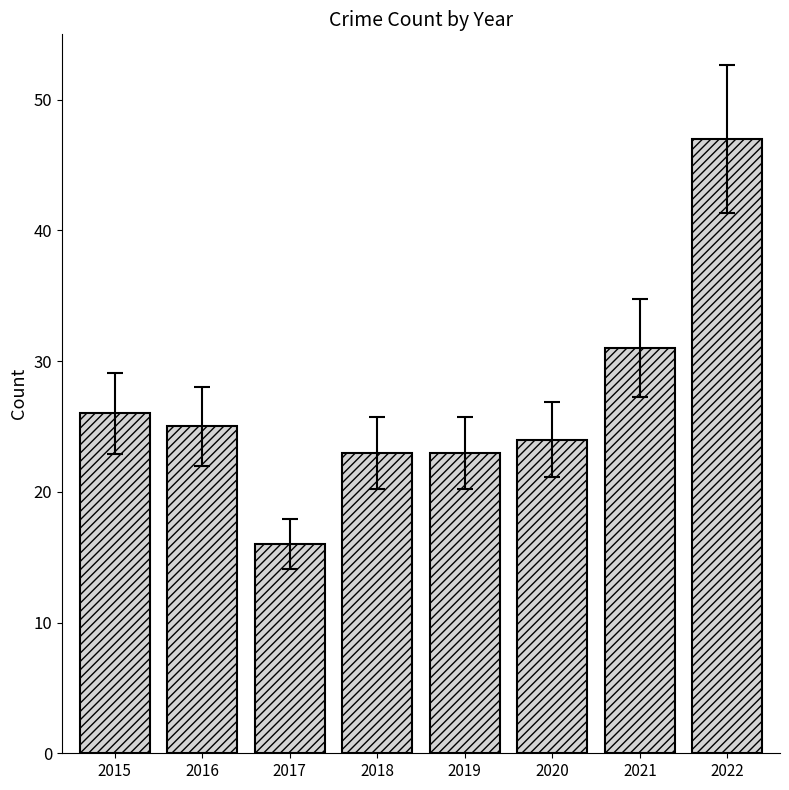

What is the average value?

27